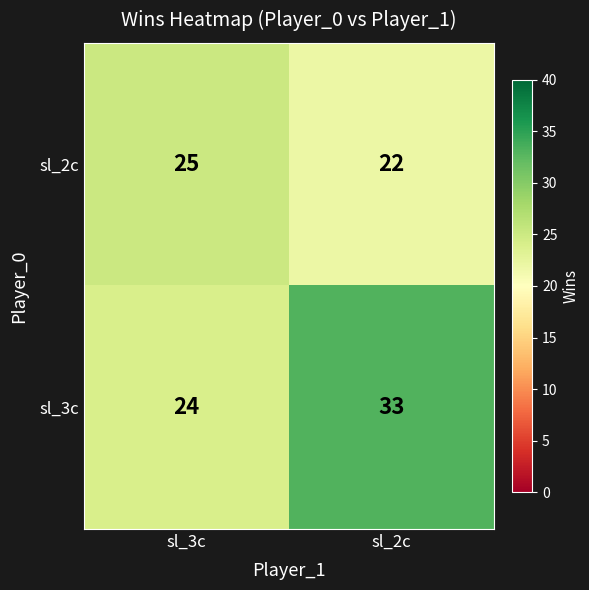

Reading left to right, extract all data points from this chart.

sl_2c: sl_3c=25	sl_2c=22
sl_3c: sl_3c=24	sl_2c=33